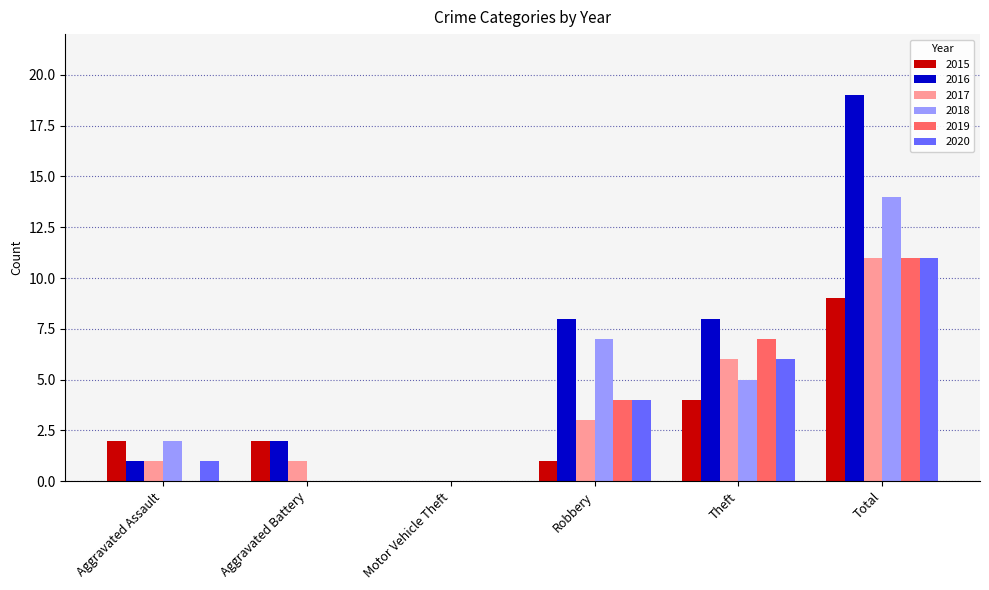

The 2016 series shows 19 at Total. True or false?

True